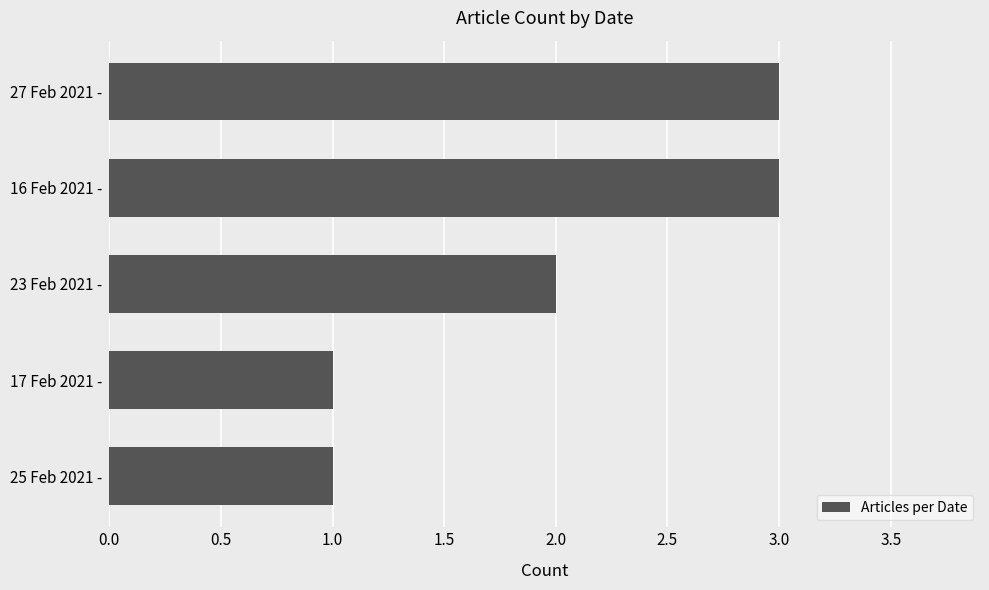

What is the sum of the values at 16 Feb 2021 - and 25 Feb 2021 -?

4